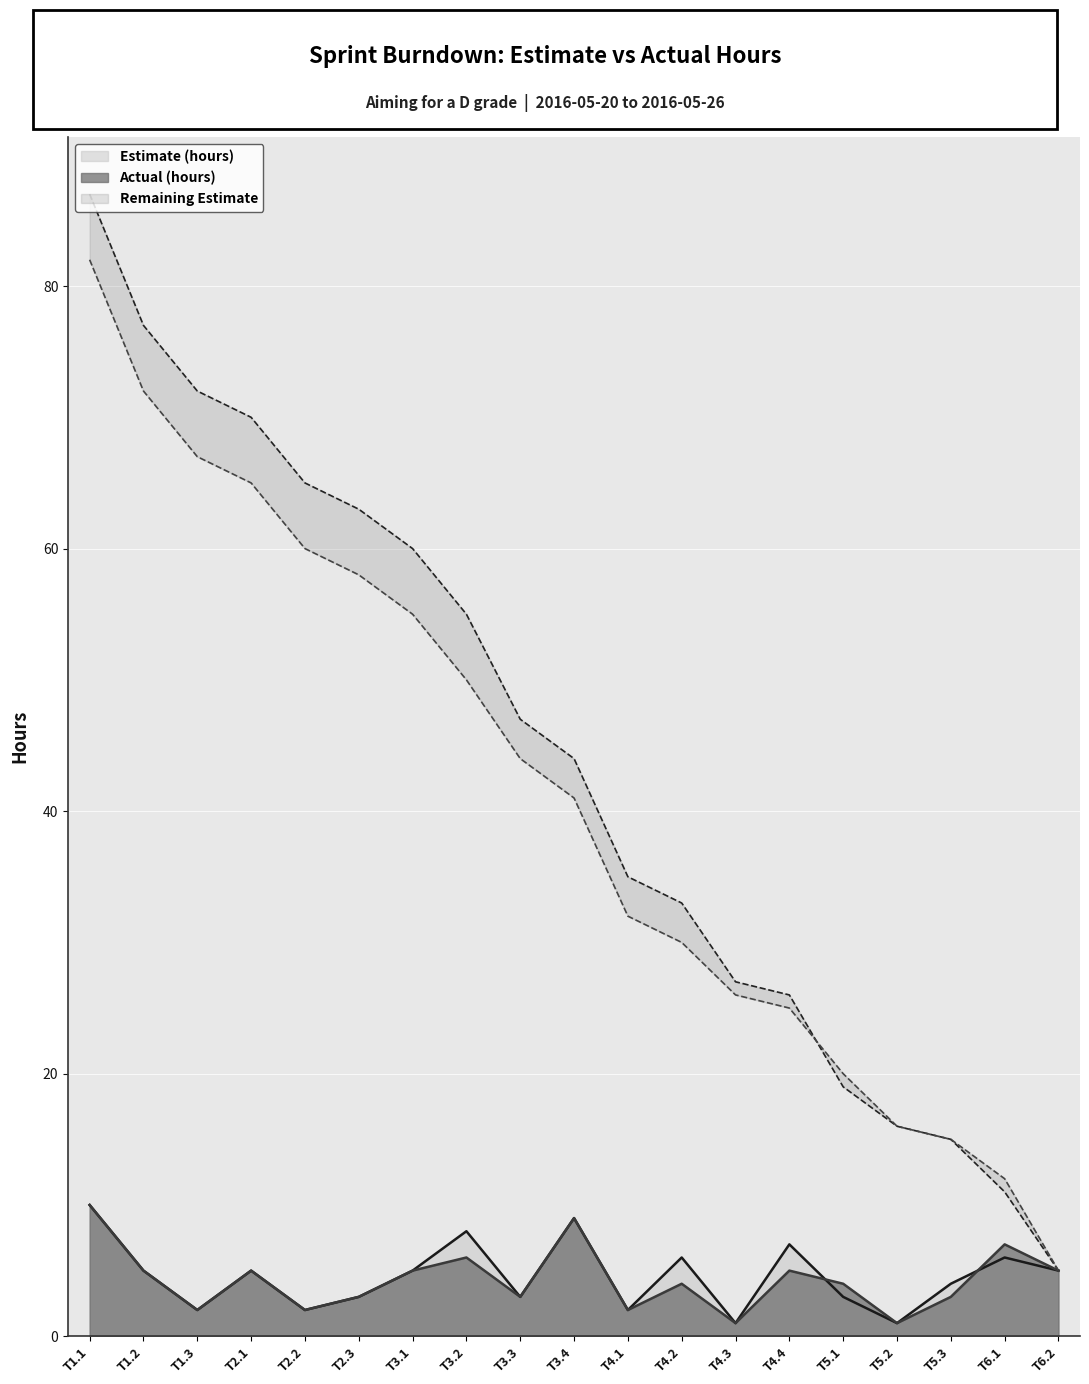

True or false: Actual (hours) and Estimate (hours) cross at least once.

True